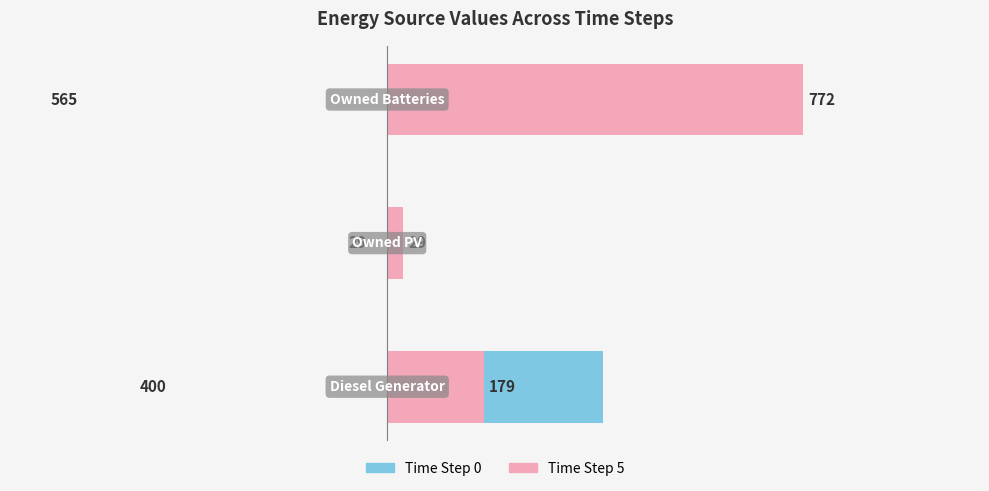

What is the value of the Time Step 5 bar at the 3rd from the left?

772